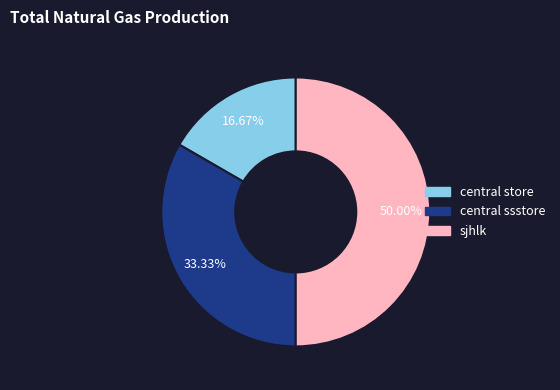

To the nearest percent, what is the difference between the largest and smallest slice percentages?

33%